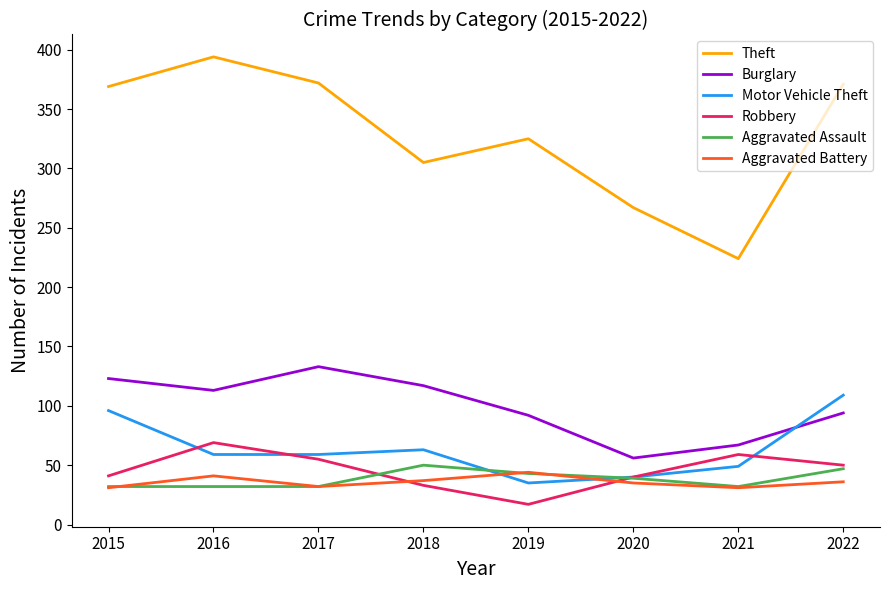

What is the difference between the highest and lowest values at 2020?

232